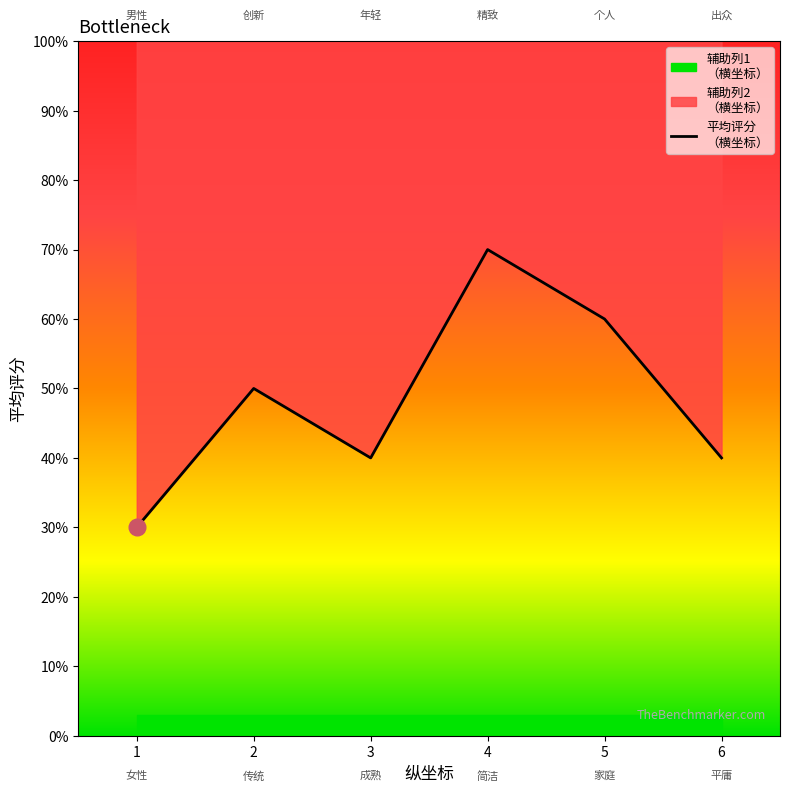

What is the value of the 辅助列2
（横坐标） point at the 5th from the left?

5.0